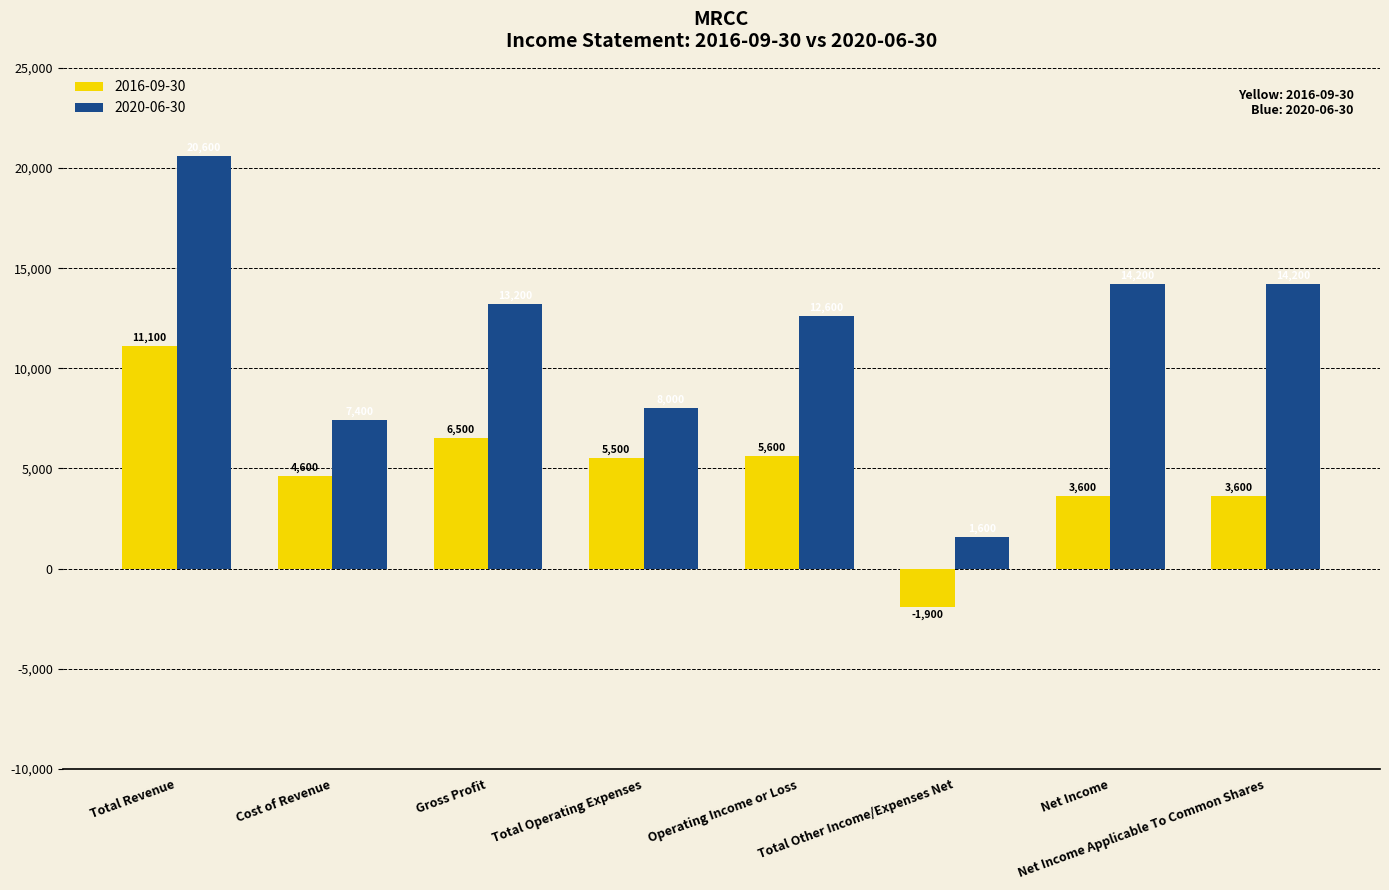

Which series has the largest total across all categories?

2020-06-30